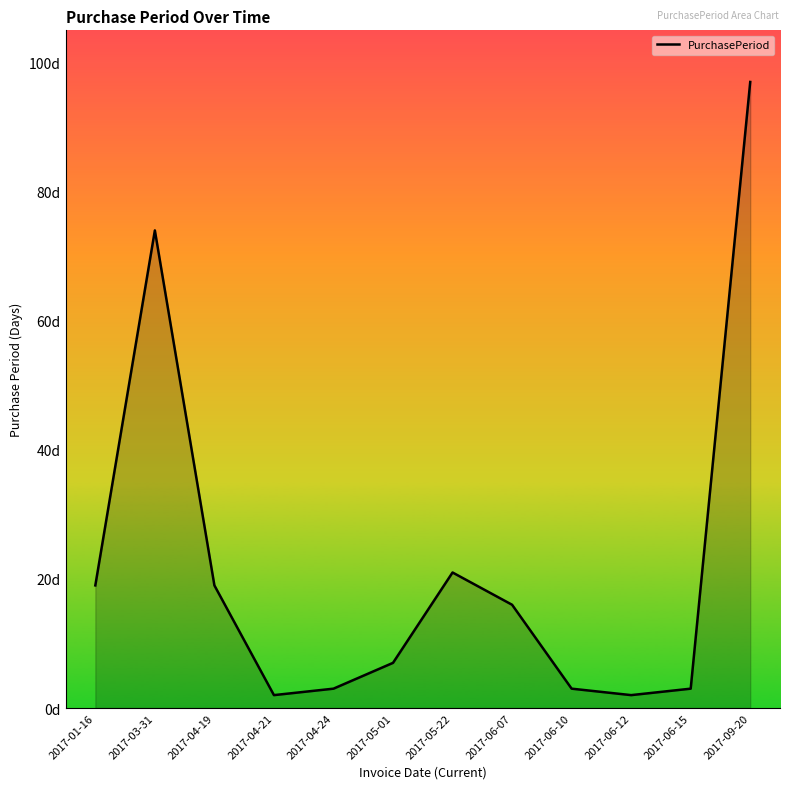

Between 2017-04-24 and 2017-09-20, which is larger?

2017-09-20